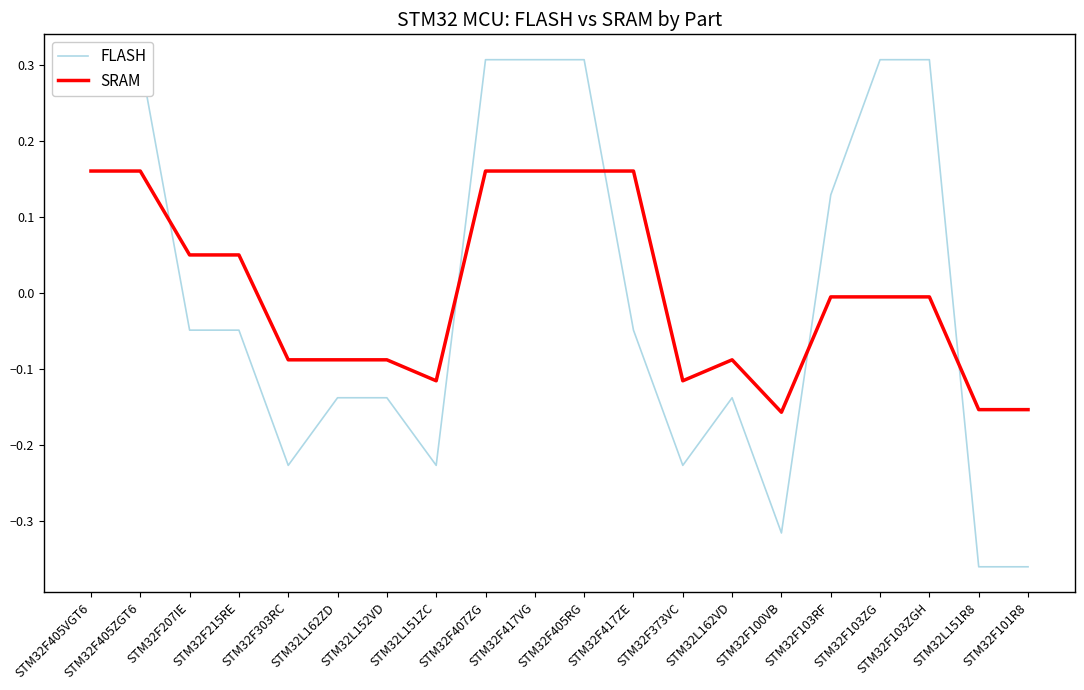

Read the SRAM value at STM32F373VC.

-0.1